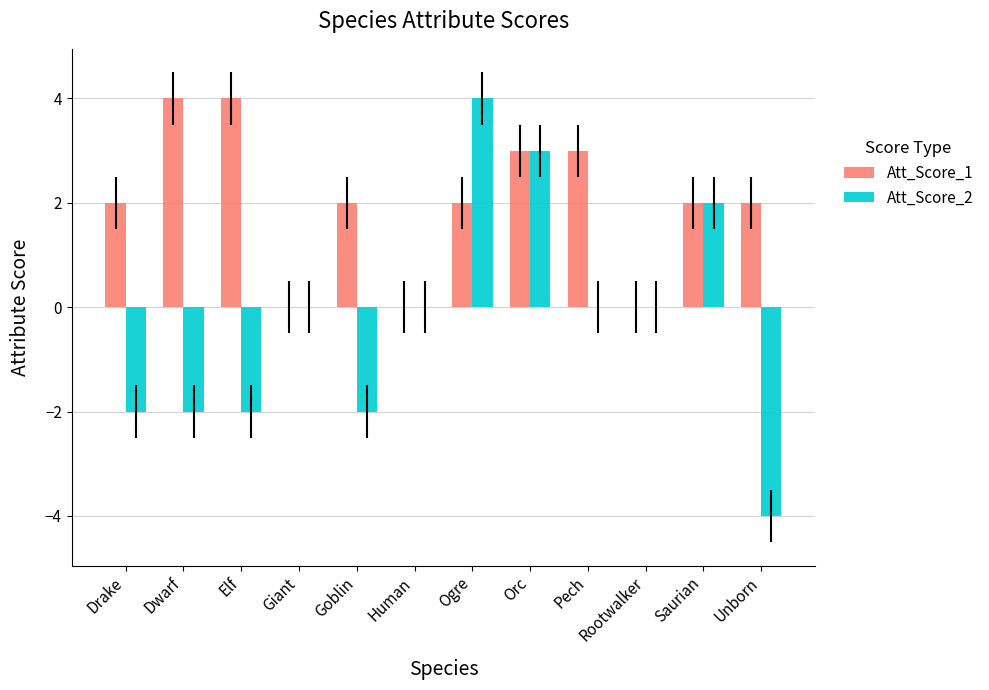

Reading right to left, what are all the values shown in this chart?

Att_Score_1: Unborn=2	Saurian=2	Rootwalker=0	Pech=3	Orc=3	Ogre=2	Human=0	Goblin=2	Giant=0	Elf=4	Dwarf=4	Drake=2
Att_Score_2: Unborn=-4	Saurian=2	Rootwalker=0	Pech=0	Orc=3	Ogre=4	Human=0	Goblin=-2	Giant=0	Elf=-2	Dwarf=-2	Drake=-2